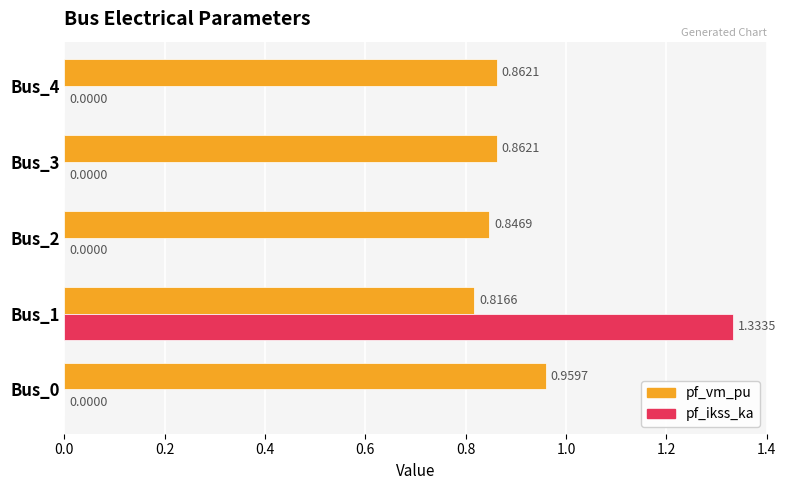

At which category is the sum across all series the highest?

Bus_1